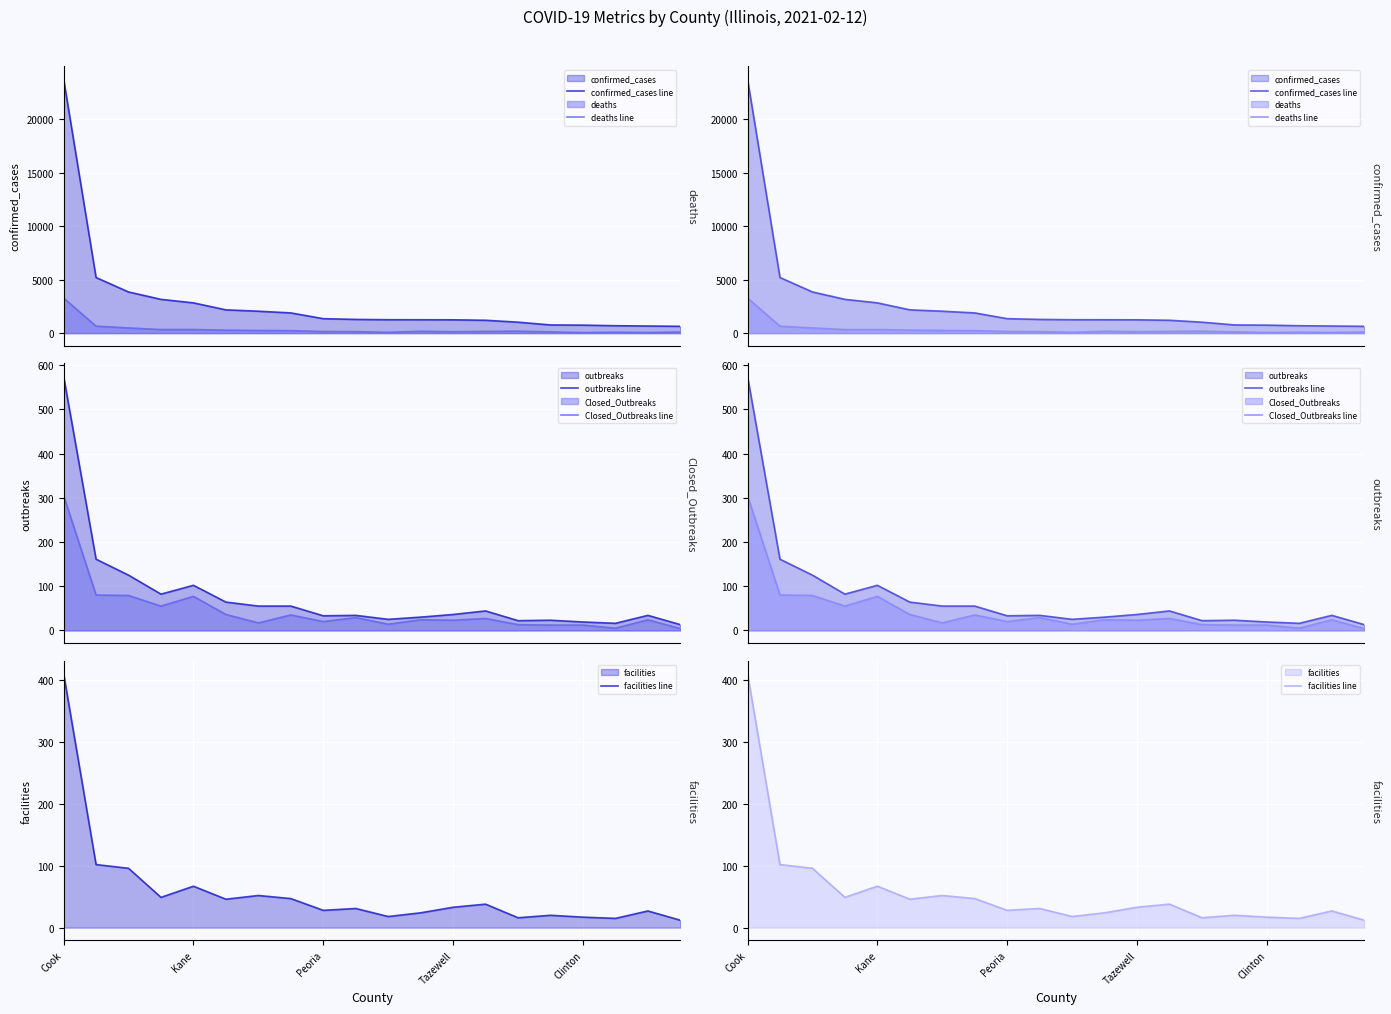

What are all the series names shown in the legend?

confirmed_cases line, deaths line, outbreaks line, Closed_Outbreaks line, facilities line